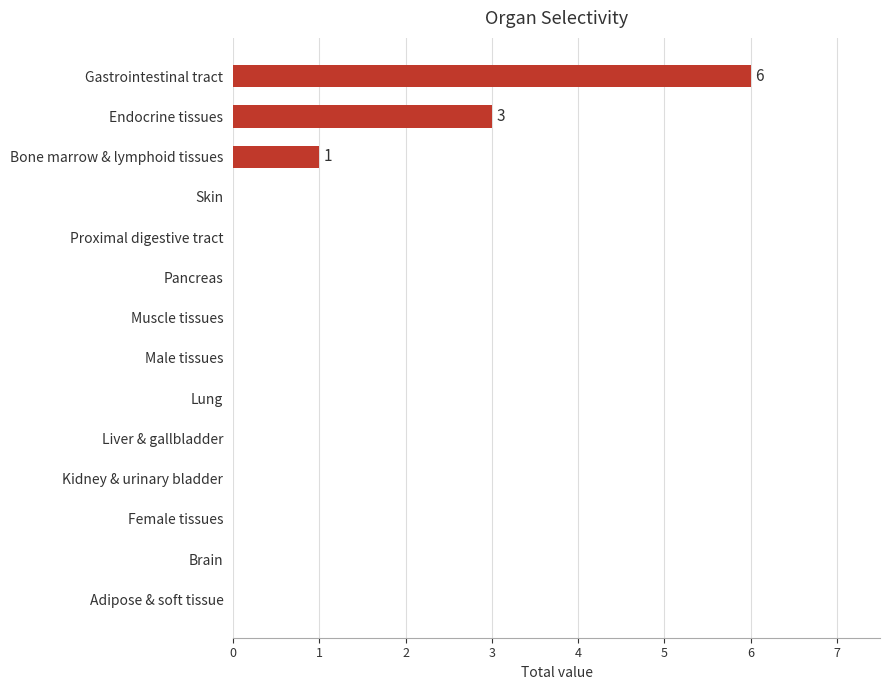

Reading bottom to top, list all the values displayed in this chart.

Adipose & soft tissue=0	Brain=0	Female tissues=0	Kidney & urinary bladder=0	Liver & gallbladder=0	Lung=0	Male tissues=0	Muscle tissues=0	Pancreas=0	Proximal digestive tract=0	Skin=0	Bone marrow & lymphoid tissues=1	Endocrine tissues=3	Gastrointestinal tract=6